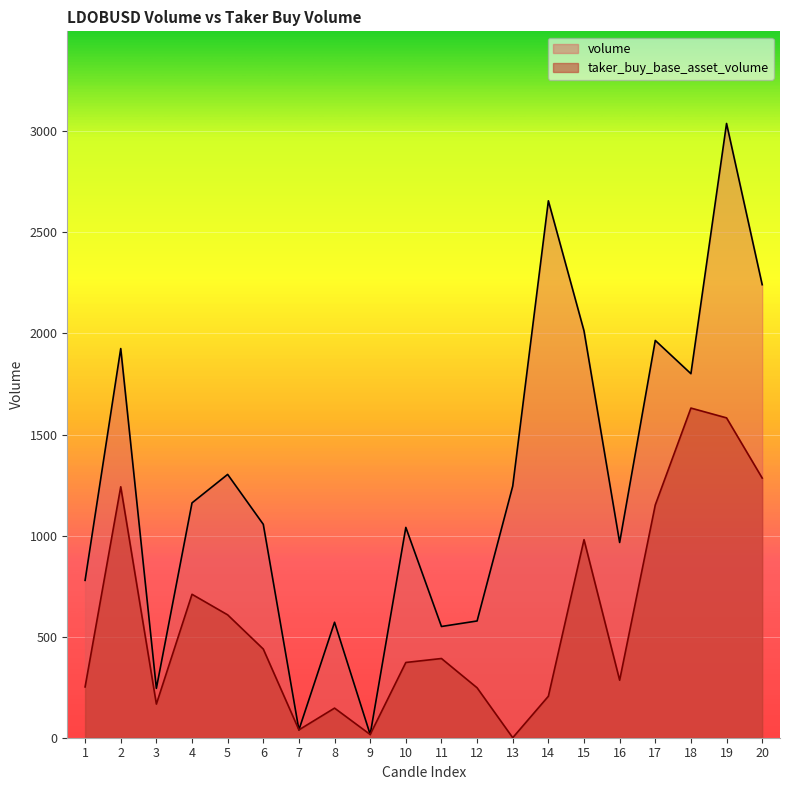

Reading left to right, transcribe all the data shown in this chart.

volume: 1=778.6	2=1925.3	3=244.2	4=1161.8	5=1302.7	6=1055.8	7=38.8	8=571.3	9=15.9	10=1040.5	11=550.3	12=577.6	13=1244.9	14=2656.3	15=2012.8	16=966.0	17=1965.5	18=1801.0	19=3038.9	20=2241.3
taker_buy_base_asset_volume: 1=251.3	2=1241.5	3=166.5	4=709.6	5=607.9	6=438.7	7=38.8	8=146.5	9=15.9	10=372.3	11=391.9	12=247.0	13=0.0	14=205.2	15=979.9	16=284.7	17=1151.6	18=1630.9	19=1582.4	20=1284.7